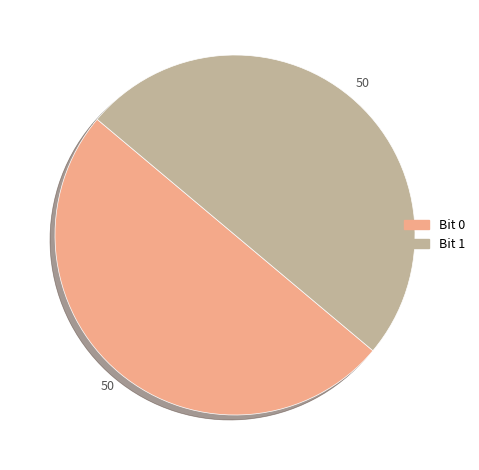

Rank the categories by value from lowest to highest.

1, 0